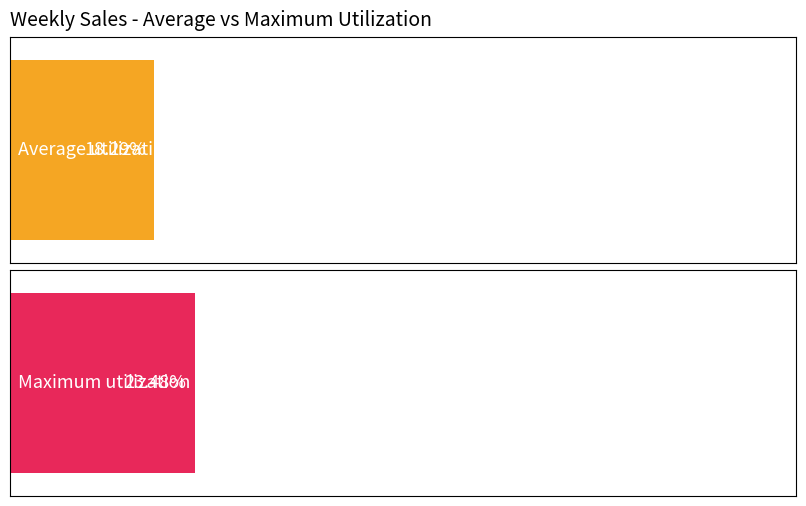

Is it true that Average utilization equals 6652.9 at S-FOOD?

False